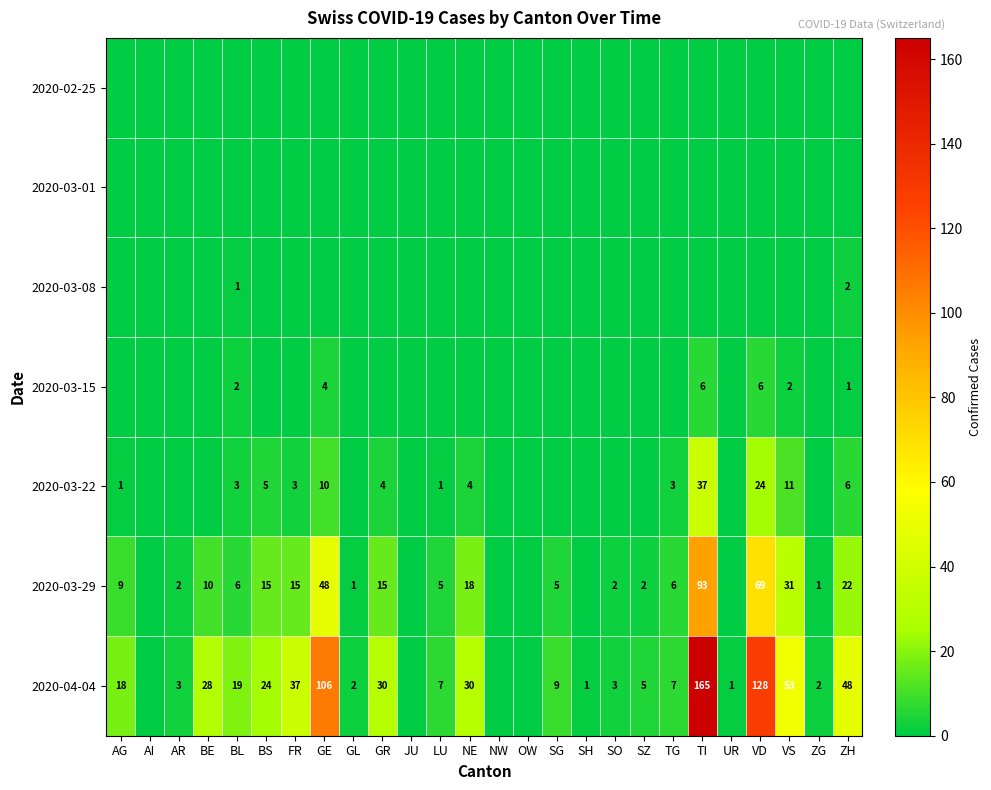

The value of 2020-04-04 at AR is 3. True or false?

True